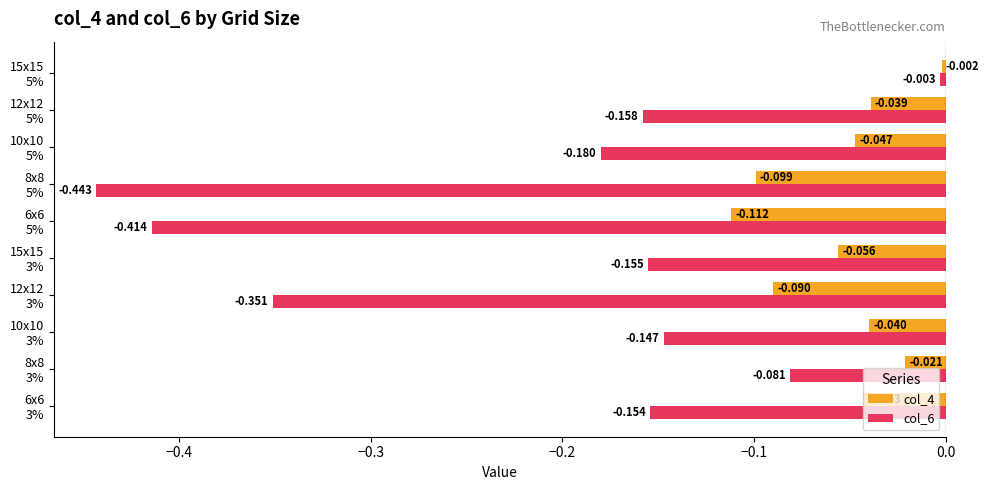

What are all the series names shown in the legend?

col_4, col_6